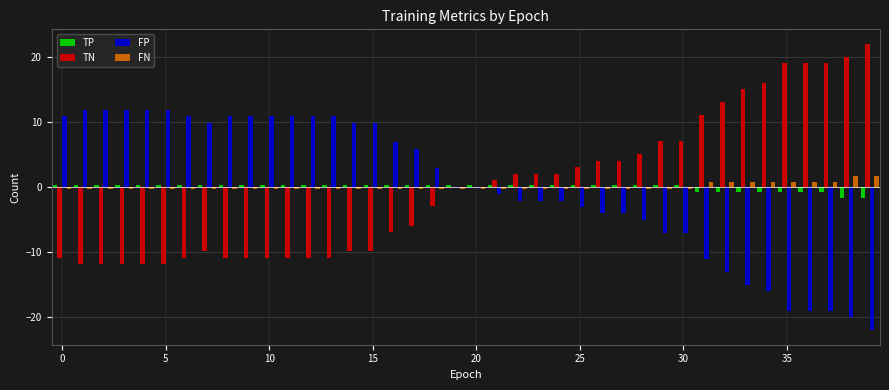

What is the maximum value shown in the chart?

22.1